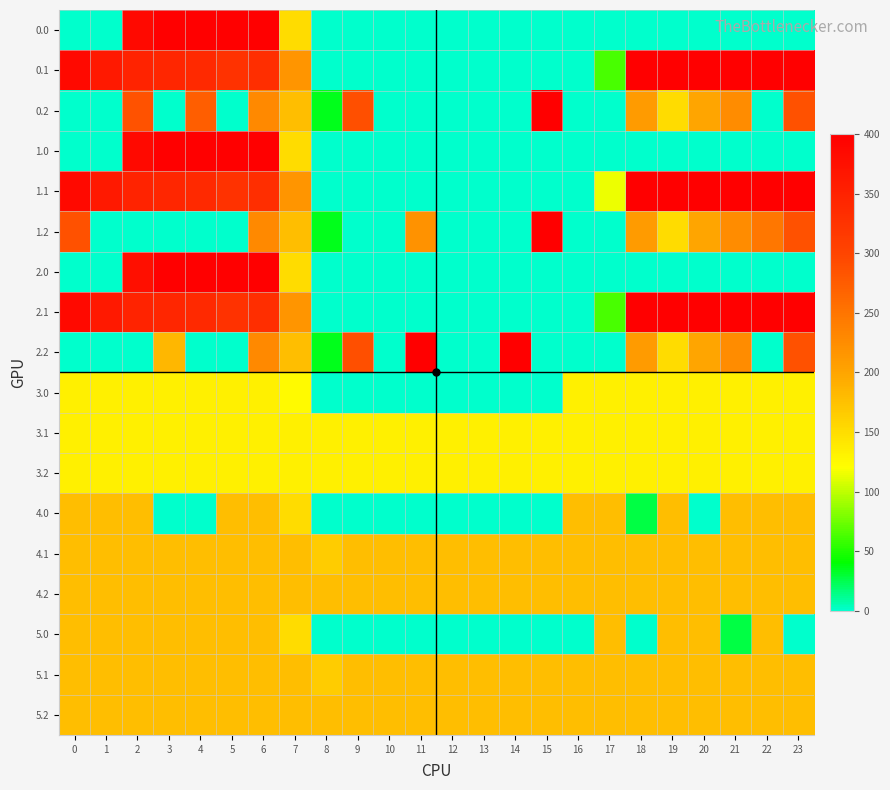

Reading left to right, list all the values displayed in this chart.

0.0: 0=0.0	1=0.0	2=384.8	3=400.0	4=400.0	5=400.0	6=400.0	7=150.1	8=0.0	9=0.0	10=0.0	11=0.0	12=0.0	13=0.0	14=0.0	15=0.0	16=0.0	17=0.0	18=0.0	19=0.0	20=0.0	21=0.0	22=0.0	23=0.0
0.1: 0=384.6	1=361.1	2=347.9	3=342.7	4=339.6	5=325.7	6=332.2	7=217.1	8=0.0	9=0.0	10=0.0	11=0.0	12=0.0	13=0.0	14=0.0	15=0.0	16=0.0	17=63.1	18=400.0	19=400.0	20=400.0	21=400.0	22=400.0	23=399.4
0.2: 0=0.0	1=0.0	2=285.5	3=0.0	4=272.2	5=0.0	6=228.8	7=176.6	8=35.3	9=288.5	10=0.0	11=0.0	12=0.0	13=0.0	14=0.0	15=400.0	16=0.0	17=0.0	18=210.0	19=151.0	20=199.2	21=226.4	22=0.0	23=287.5
1.0: 0=0.0	1=0.0	2=384.8	3=400.0	4=400.0	5=400.0	6=400.0	7=150.1	8=0.0	9=0.0	10=0.0	11=0.0	12=0.0	13=0.0	14=0.0	15=0.0	16=0.0	17=0.0	18=0.0	19=0.0	20=0.0	21=0.0	22=0.0	23=0.0
1.1: 0=384.6	1=361.1	2=347.9	3=342.7	4=339.6	5=325.7	6=332.2	7=217.1	8=0.0	9=0.0	10=0.0	11=0.0	12=0.0	13=0.0	14=0.0	15=0.0	16=0.0	17=115.4	18=400.0	19=400.0	20=400.0	21=400.0	22=400.0	23=399.4
1.2: 0=287.1	1=0.0	2=0.0	3=0.0	4=0.0	5=0.0	6=228.8	7=176.6	8=35.3	9=0.0	10=0.0	11=219.4	12=0.0	13=0.0	14=0.0	15=400.0	16=0.0	17=0.0	18=210.0	19=151.0	20=199.2	21=226.4	22=247.4	23=287.5
2.0: 0=0.0	1=0.0	2=376.8	3=400.0	4=400.0	5=400.0	6=400.0	7=150.1	8=0.0	9=0.0	10=0.0	11=0.0	12=0.0	13=0.0	14=0.0	15=0.0	16=0.0	17=0.0	18=0.0	19=0.0	20=0.0	21=0.0	22=0.0	23=0.0
2.1: 0=384.6	1=361.1	2=347.9	3=342.7	4=339.6	5=325.7	6=332.2	7=217.1	8=0.0	9=0.0	10=0.0	11=0.0	12=0.0	13=0.0	14=0.0	15=0.0	16=0.0	17=63.1	18=400.0	19=400.0	20=400.0	21=400.0	22=400.0	23=399.4
2.2: 0=0.0	1=0.0	2=0.0	3=184.3	4=0.0	5=0.0	6=228.8	7=176.6	8=35.3	9=288.5	10=0.0	11=400.0	12=0.0	13=0.0	14=400.0	15=0.0	16=0.0	17=0.0	18=210.0	19=151.0	20=199.2	21=226.4	22=0.0	23=287.5
3.0: 0=134.0	1=134.0	2=134.0	3=134.0	4=134.0	5=134.0	6=134.0	7=124.9	8=0.0	9=0.0	10=0.0	11=0.0	12=0.0	13=0.0	14=0.0	15=0.0	16=134.0	17=134.0	18=134.0	19=134.0	20=134.0	21=134.0	22=134.0	23=134.0
3.1: 0=134.0	1=134.0	2=134.0	3=134.0	4=134.0	5=134.0	6=134.0	7=134.0	8=134.0	9=134.0	10=134.0	11=134.0	12=134.0	13=134.0	14=134.0	15=134.0	16=134.0	17=134.0	18=134.0	19=134.0	20=134.0	21=134.0	22=134.0	23=134.0
3.2: 0=134.0	1=134.0	2=134.0	3=134.0	4=134.0	5=134.0	6=134.0	7=134.0	8=134.0	9=134.0	10=134.0	11=134.0	12=134.0	13=134.0	14=134.0	15=134.0	16=134.0	17=134.0	18=134.0	19=134.0	20=134.0	21=134.0	22=134.0	23=134.0
4.0: 0=178.0	1=178.0	2=178.0	3=0.0	4=0.0	5=178.0	6=178.0	7=150.1	8=0.0	9=0.0	10=0.0	11=0.0	12=0.0	13=0.0	14=0.0	15=0.0	16=178.0	17=178.0	18=26.8	19=178.0	20=0.0	21=178.0	22=178.0	23=178.0
4.1: 0=178.0	1=178.0	2=178.0	3=178.0	4=178.0	5=178.0	6=178.0	7=178.0	8=164.1	9=178.0	10=178.0	11=178.0	12=178.0	13=178.0	14=178.0	15=178.0	16=178.0	17=178.0	18=178.0	19=178.0	20=178.0	21=178.0	22=178.0	23=178.0
4.2: 0=178.0	1=178.0	2=178.0	3=178.0	4=178.0	5=178.0	6=178.0	7=178.0	8=178.0	9=178.0	10=178.0	11=178.0	12=178.0	13=178.0	14=178.0	15=178.0	16=178.0	17=178.0	18=178.0	19=178.0	20=178.0	21=178.0	22=178.0	23=178.0
5.0: 0=178.0	1=178.0	2=178.0	3=178.0	4=178.0	5=178.0	6=178.0	7=150.1	8=0.0	9=0.0	10=0.0	11=0.0	12=0.0	13=0.0	14=0.0	15=0.0	16=0.0	17=178.0	18=0.0	19=178.0	20=178.0	21=26.8	22=178.0	23=0.0
5.1: 0=178.0	1=178.0	2=178.0	3=178.0	4=178.0	5=178.0	6=178.0	7=178.0	8=164.1	9=178.0	10=178.0	11=178.0	12=178.0	13=178.0	14=178.0	15=178.0	16=178.0	17=178.0	18=178.0	19=178.0	20=178.0	21=178.0	22=178.0	23=178.0
5.2: 0=178.0	1=178.0	2=178.0	3=178.0	4=178.0	5=178.0	6=178.0	7=178.0	8=178.0	9=178.0	10=178.0	11=178.0	12=178.0	13=178.0	14=178.0	15=178.0	16=178.0	17=178.0	18=178.0	19=178.0	20=178.0	21=178.0	22=178.0	23=178.0